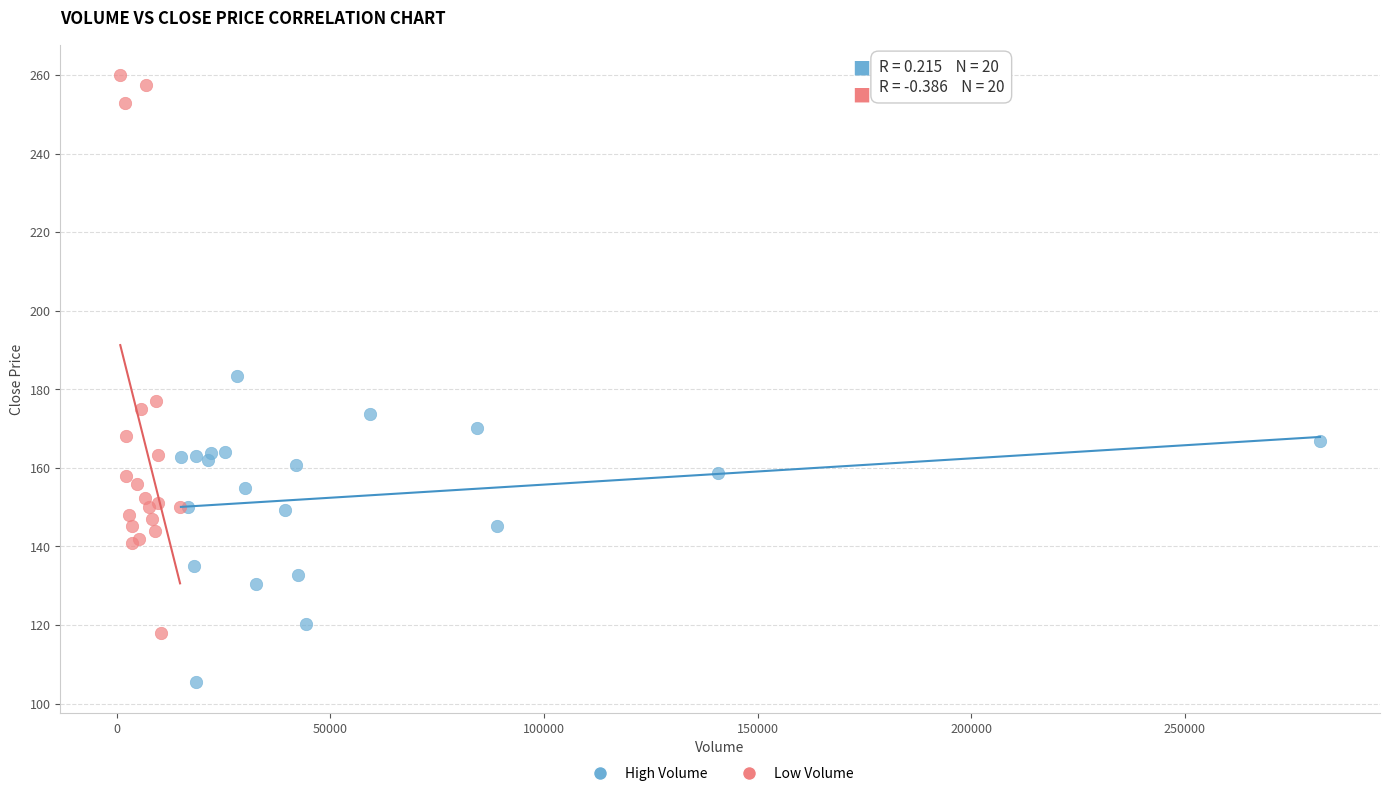

Which series has the widest spread of Y values?

Low Volume